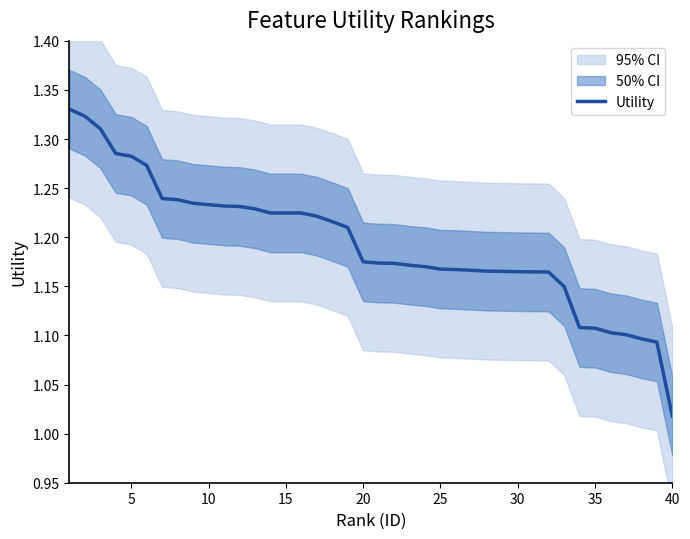

What is the sum of all values?

47.7